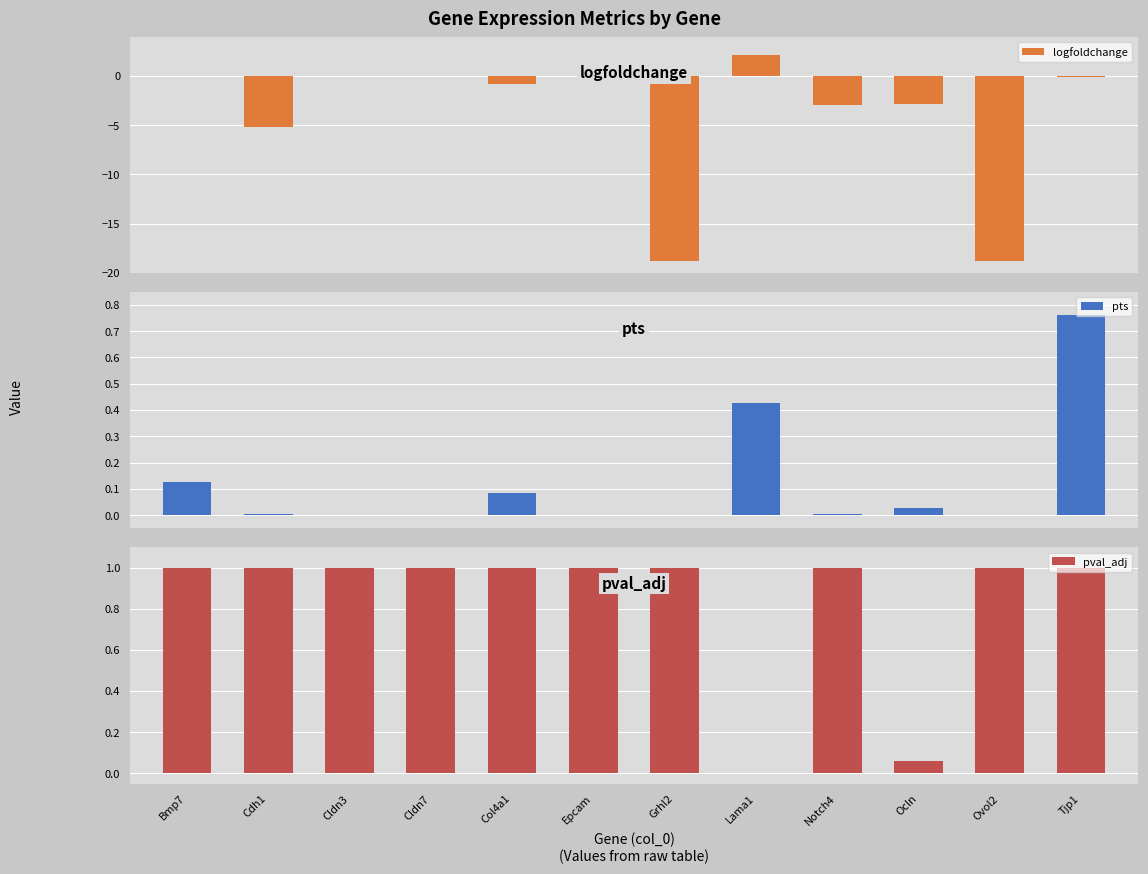

Reading left to right, list all the values displayed in this chart.

logfoldchange: Bmp7=0.0	Cdh1=-5.2	Cldn3=0.0	Cldn7=0.0	Col4a1=-0.8	Epcam=0.0	Grhl2=-18.8	Lama1=2.1	Notch4=-2.9	Ocln=-2.8	Ovol2=-18.8	Tjp1=-0.1
pts: Bmp7=0.1	Cdh1=0.0	Cldn3=0.0	Cldn7=0.0	Col4a1=0.1	Epcam=0.0	Grhl2=0.0	Lama1=0.4	Notch4=0.0	Ocln=0.0	Ovol2=0.0	Tjp1=0.8
pval_adj: Bmp7=1.0	Cdh1=1.0	Cldn3=1.0	Cldn7=1.0	Col4a1=1.0	Epcam=1.0	Grhl2=1.0	Lama1=0.0	Notch4=1.0	Ocln=0.1	Ovol2=1.0	Tjp1=1.0